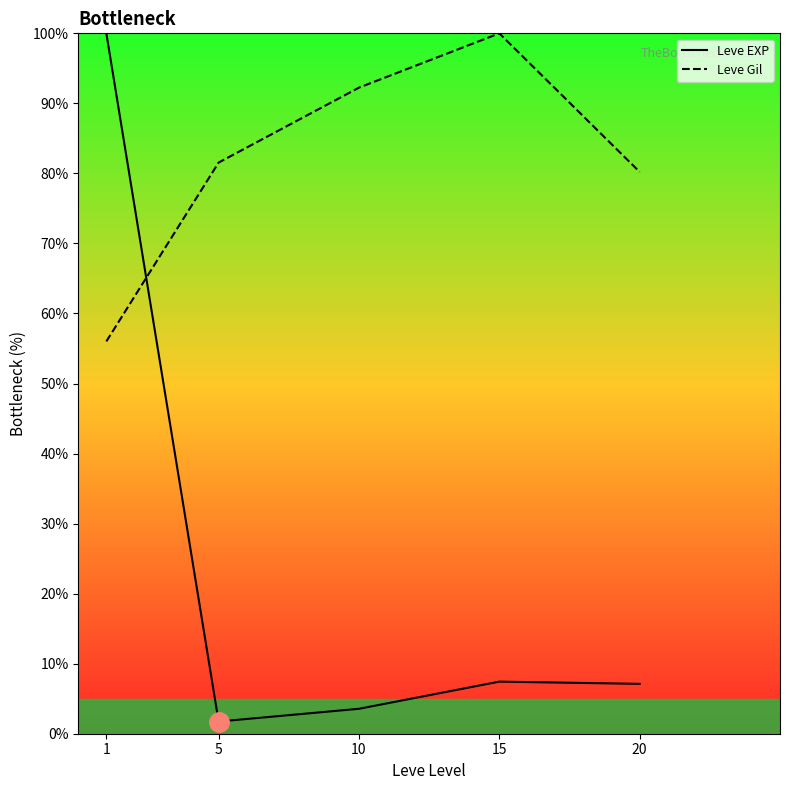

Rank the series by their maximum value, from highest to lowest.

Leve EXP, Leve Gil